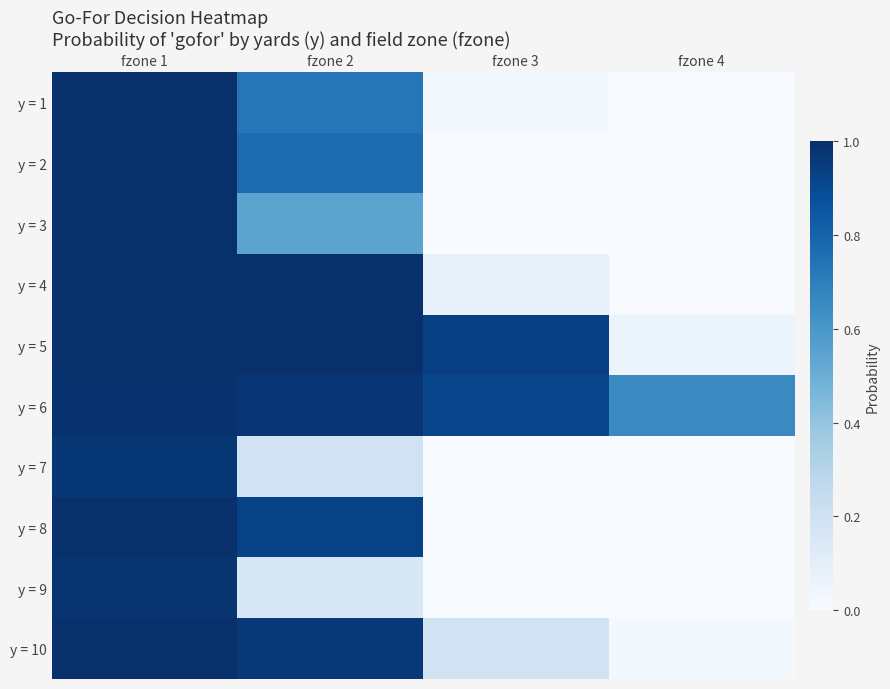

Which series changed the most between fzone 3 and fzone 4?

y = 5